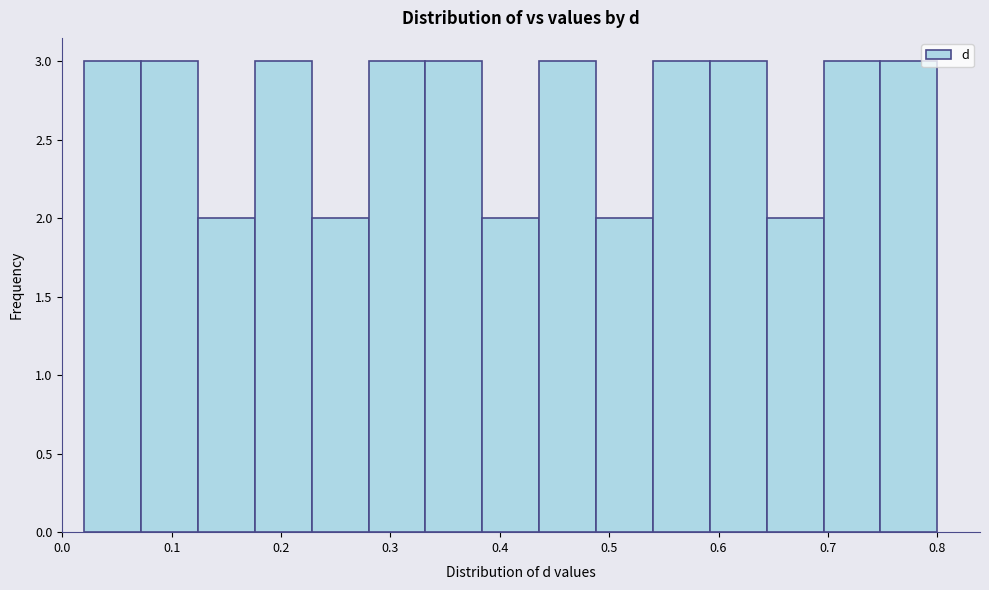

Reading left to right, list every bar in this chart as the range it spans on the x-axis followed by its height. Neither the bar edges nor the heights are printed on the chart, so give them approximately, as read against the axes.

0.020 to 0.072: 3
0.072 to 0.124: 3
0.124 to 0.176: 2
0.176 to 0.228: 3
0.228 to 0.280: 2
0.280 to 0.332: 3
0.332 to 0.384: 3
0.384 to 0.436: 2
0.436 to 0.488: 3
0.488 to 0.540: 2
0.540 to 0.592: 3
0.592 to 0.644: 3
0.644 to 0.696: 2
0.696 to 0.748: 3
0.748 to 0.800: 3